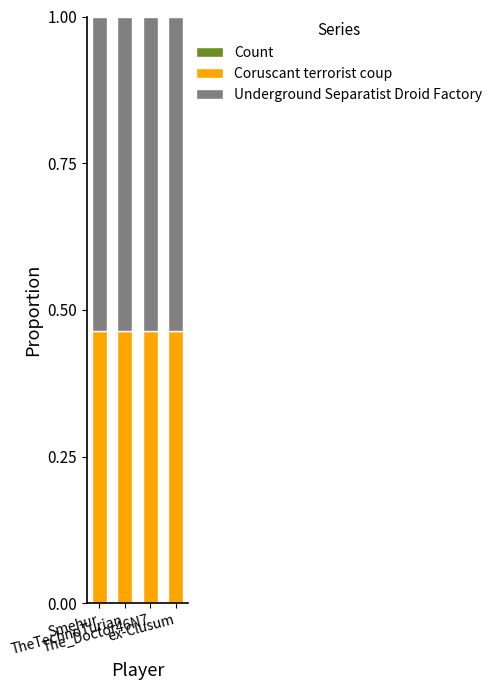

Is it true that Coruscant terrorist coup equals 0.1 at Smehur?

False